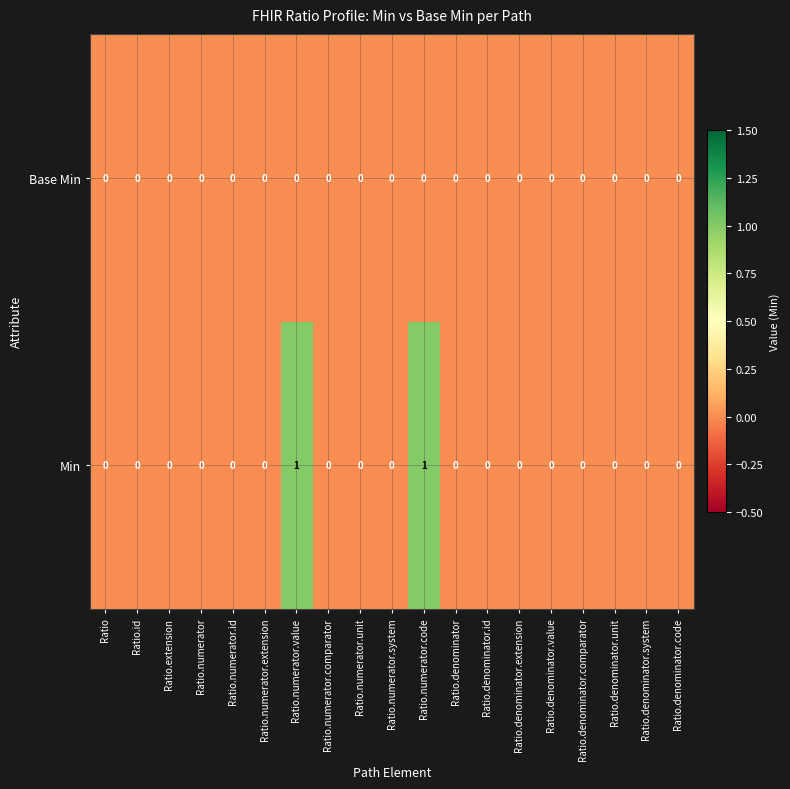

Is the value of Min at Ratio.numerator.value greater than the value of Base Min at Ratio.denominator.value?

Yes